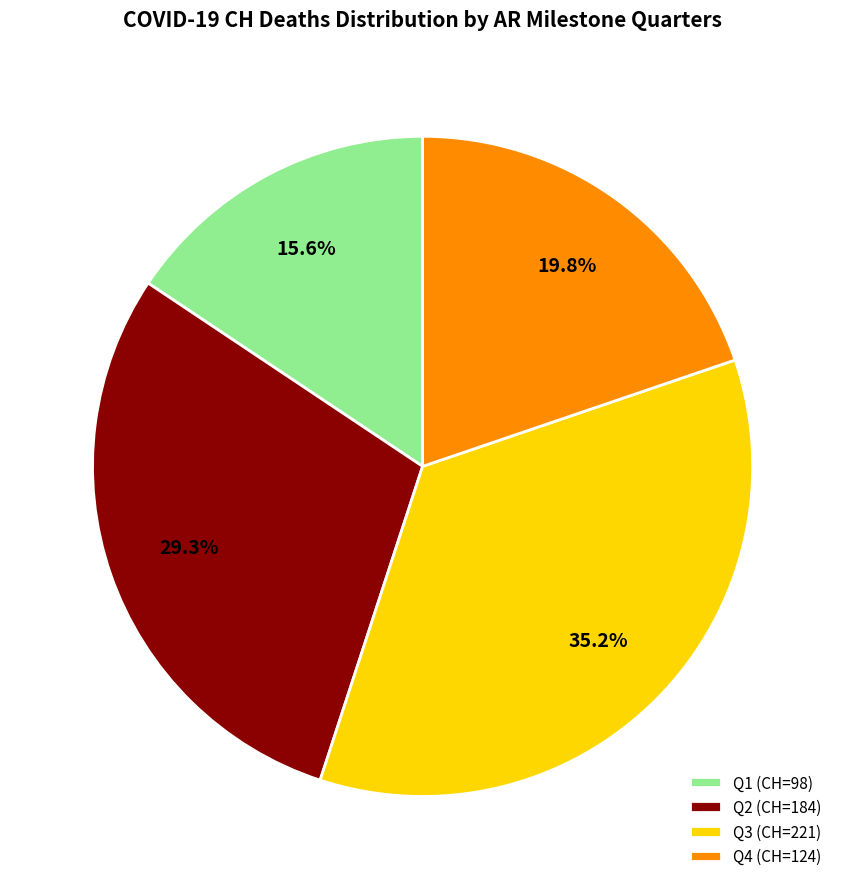

Is the sum of Q4 (CH=124) and Q1 (CH=98) greater than half?

No